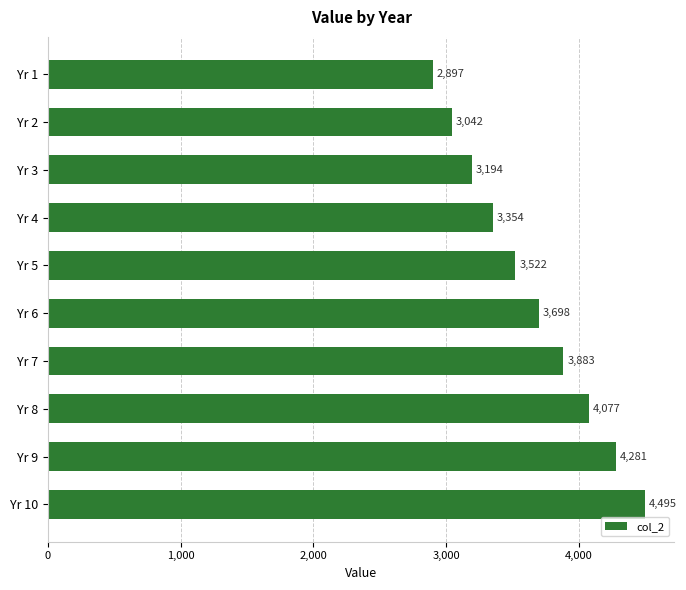

The value at Yr 7 is 3882.8. True or false?

True